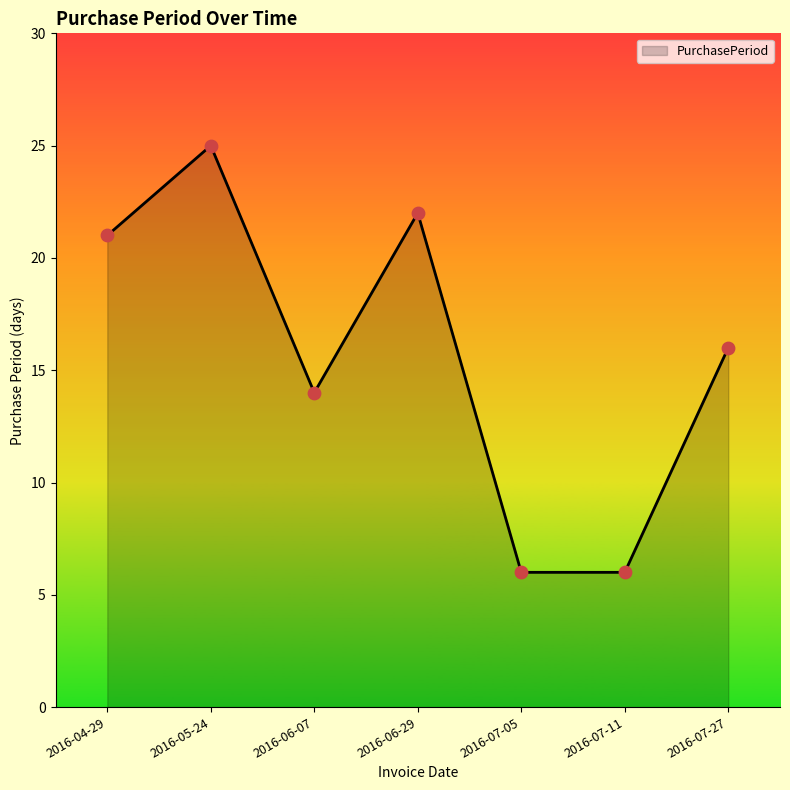

What is the change in value from 2016-05-24 to 2016-07-11?

-19